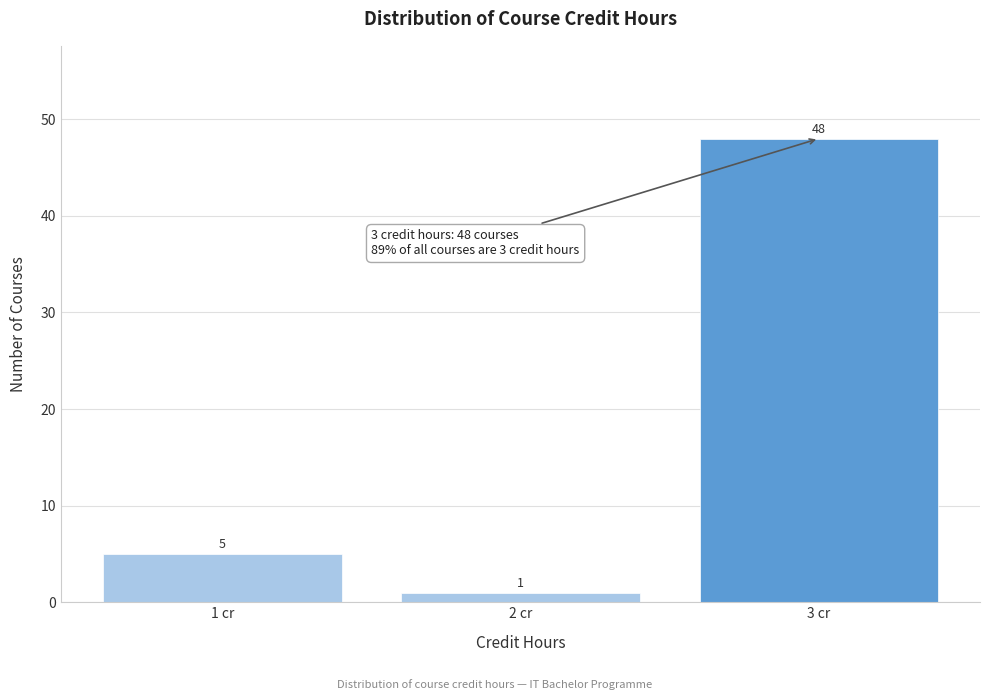

Reading left to right, list every bar in this chart as the range it spans on the x-axis followed by its height.

0.5 to 1.5: 5
1.5 to 2.5: 1
2.5 to 3.5: 48